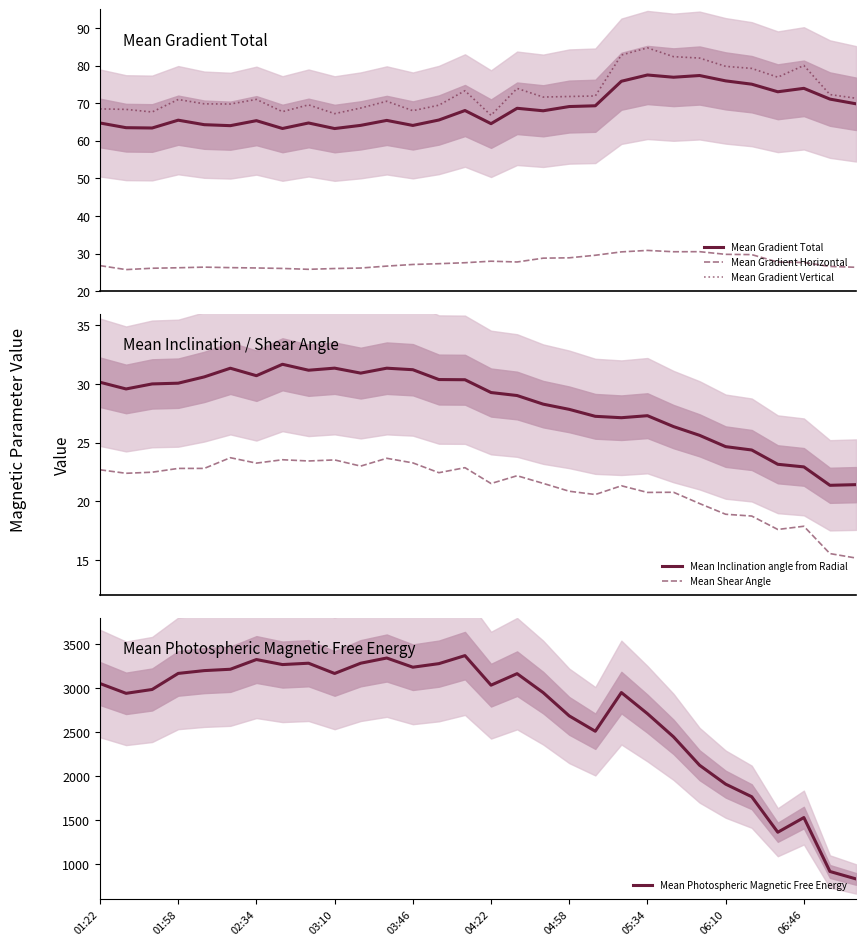

True or false: Mean Gradient Vertical and Mean Shear Angle intersect in this chart.

False